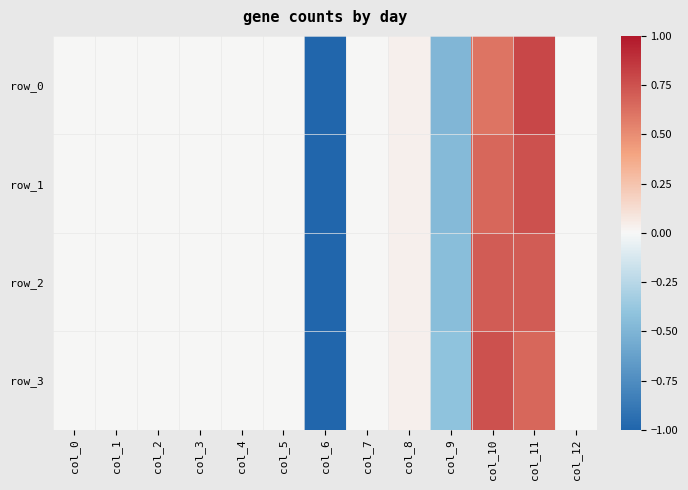

How many values in the row_0 series are below 0?

2